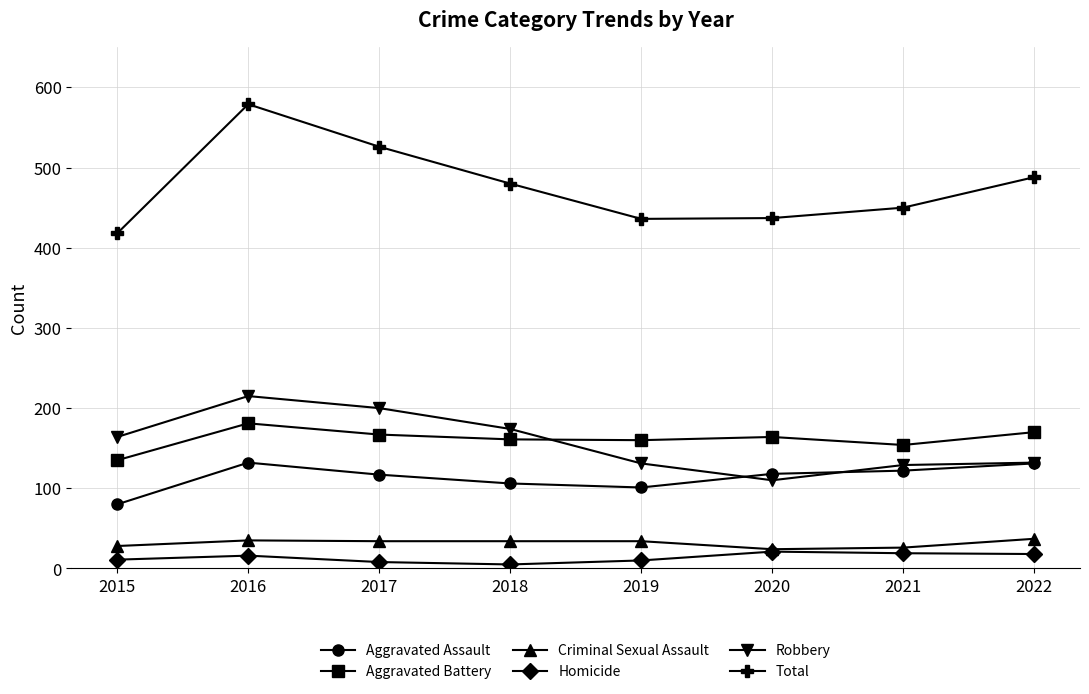

What is the difference between the highest and lowest values at 2020?

416